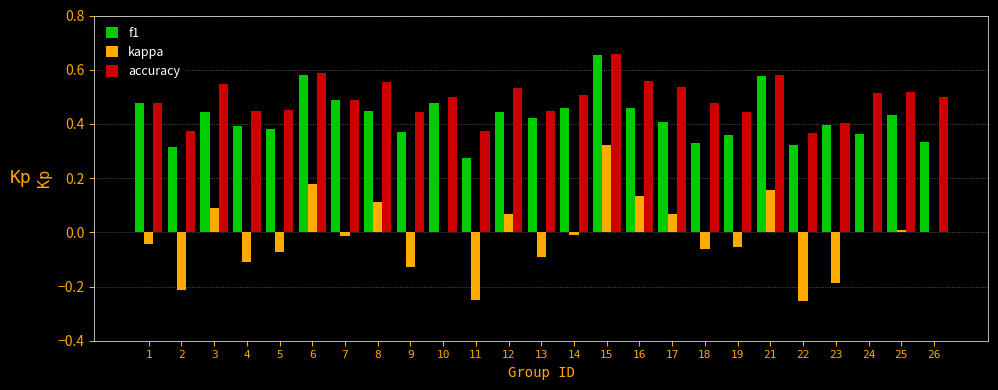

What is the total value across all series at 15?

1.6